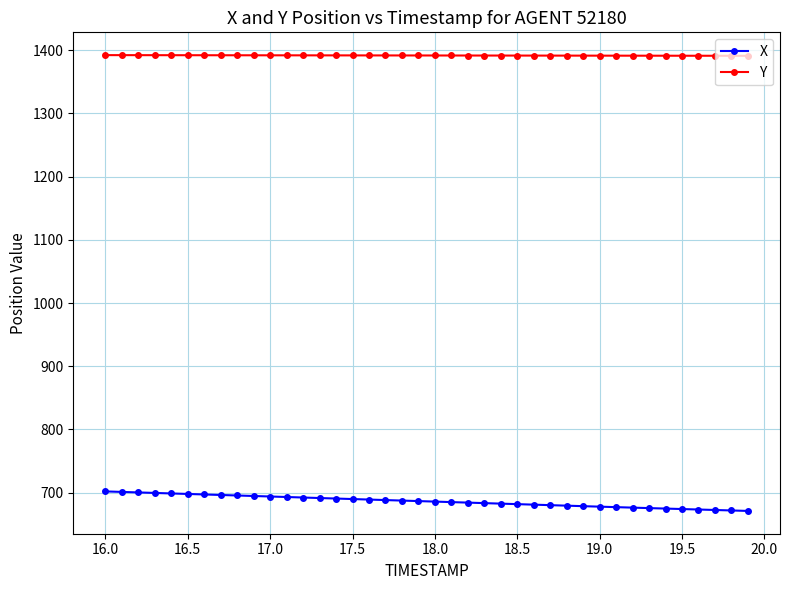

How many distinct data groups are displayed?

2